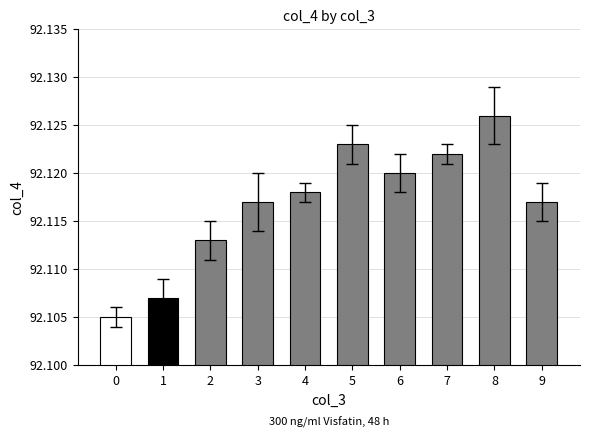

The chart shows a value of 33.3 at 3. True or false?

False